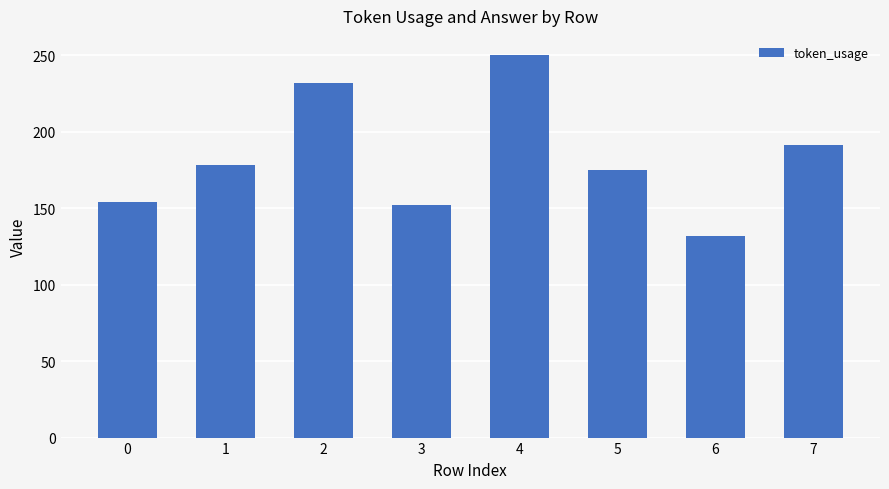

What is the value of the 3rd bar from the left?

232